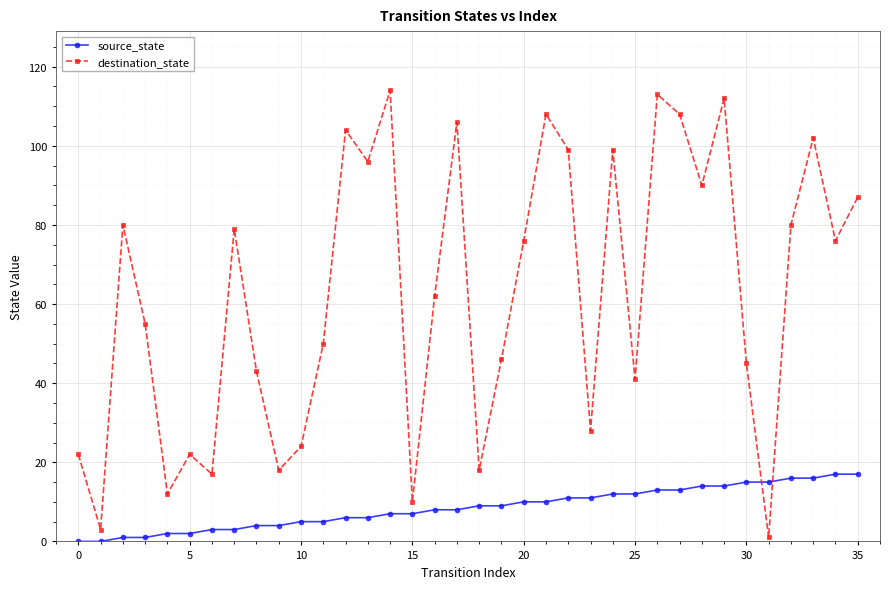

What is the value of the source_state point at the 33rd from the left?

16